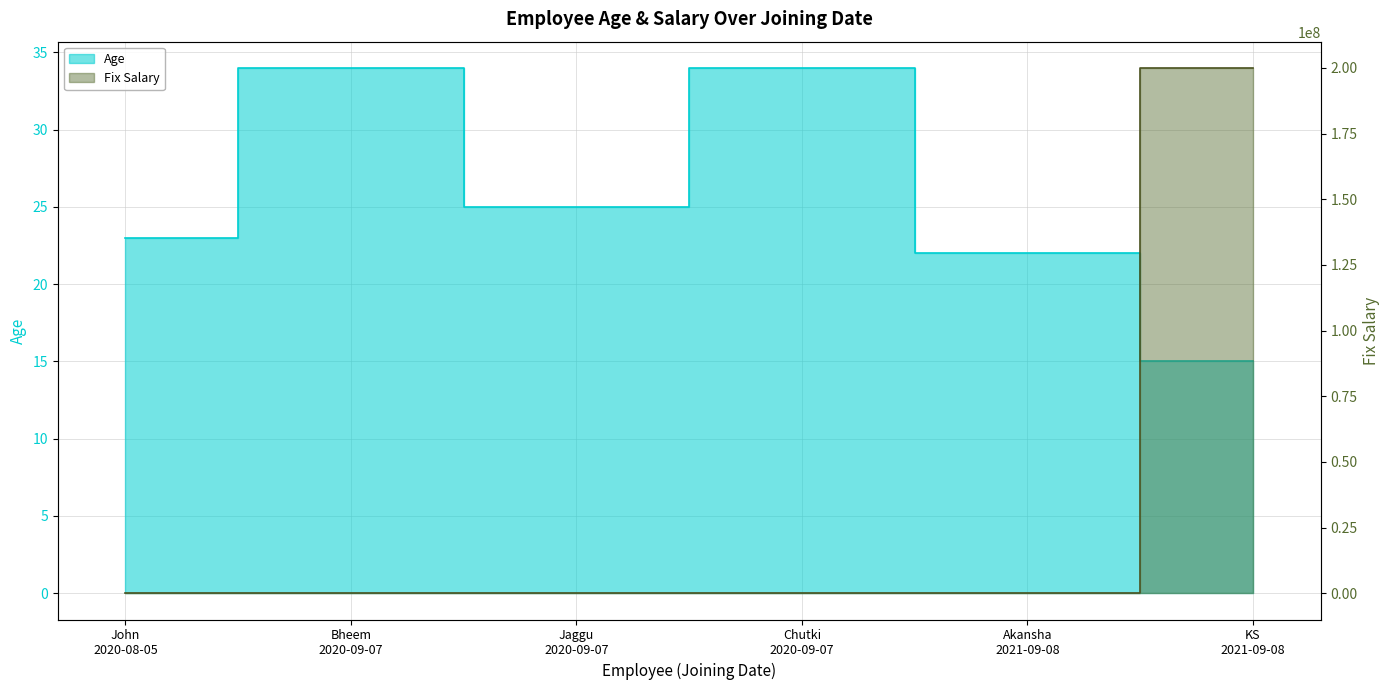

What is the label of the 6th point from the left?

KS 2021-09-08